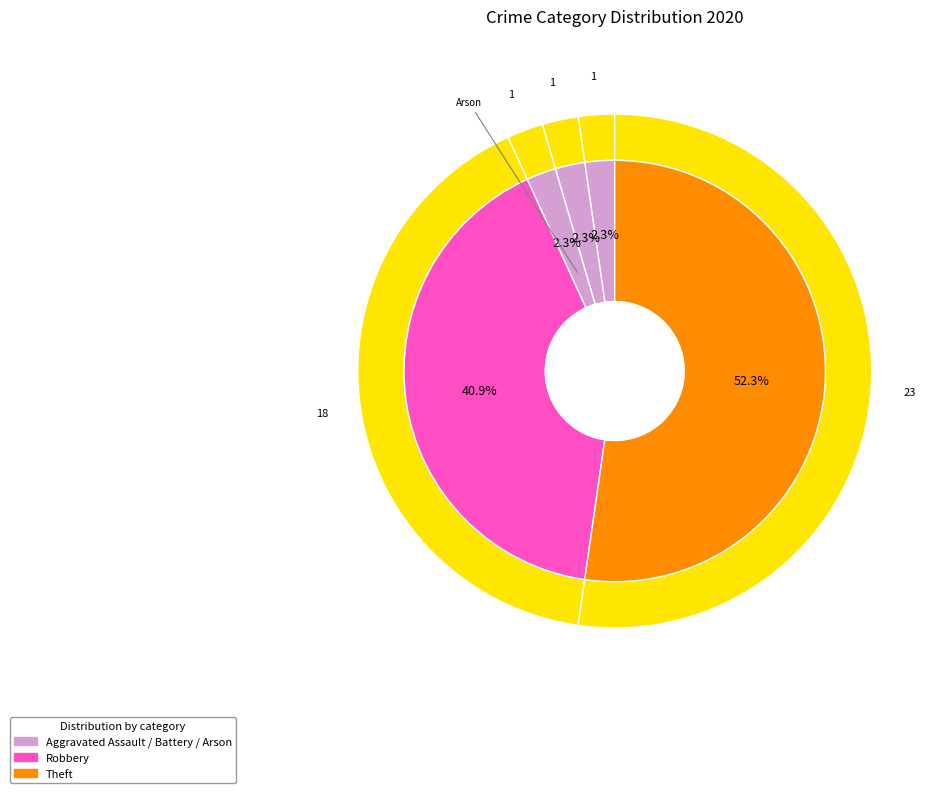

Which category has the biggest portion of the pie?

Theft